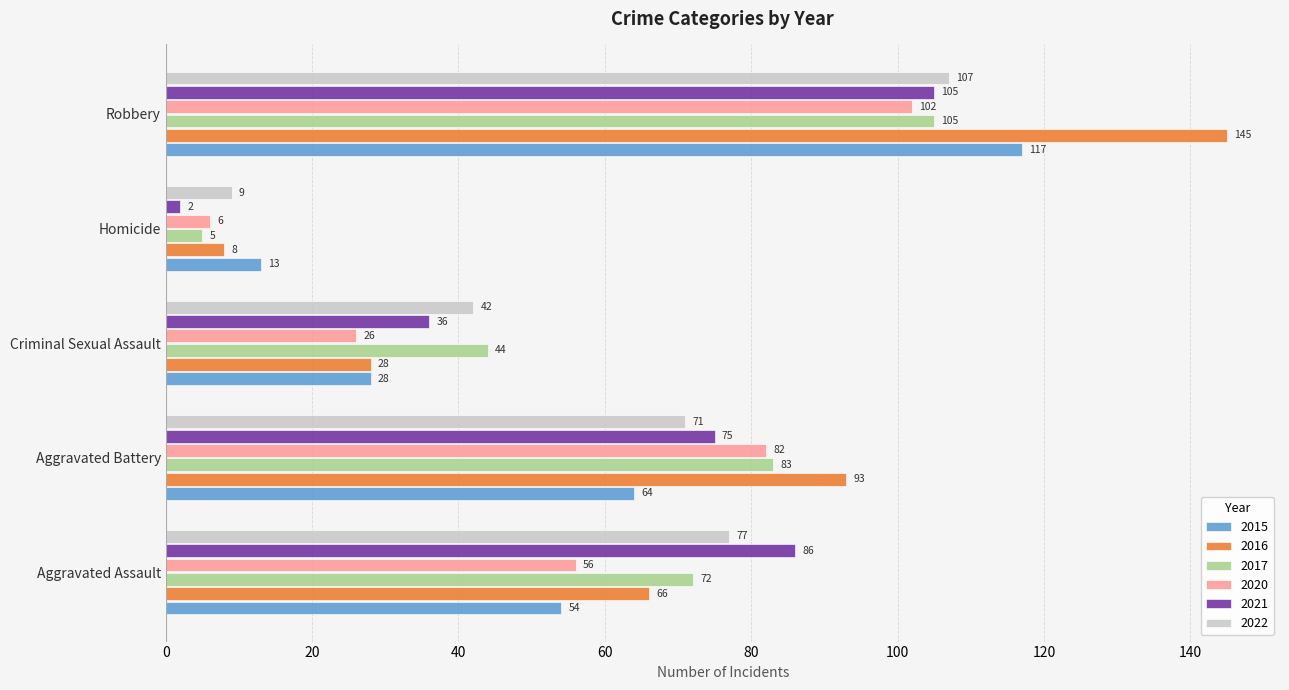

Which series has the widest spread of values?

2016